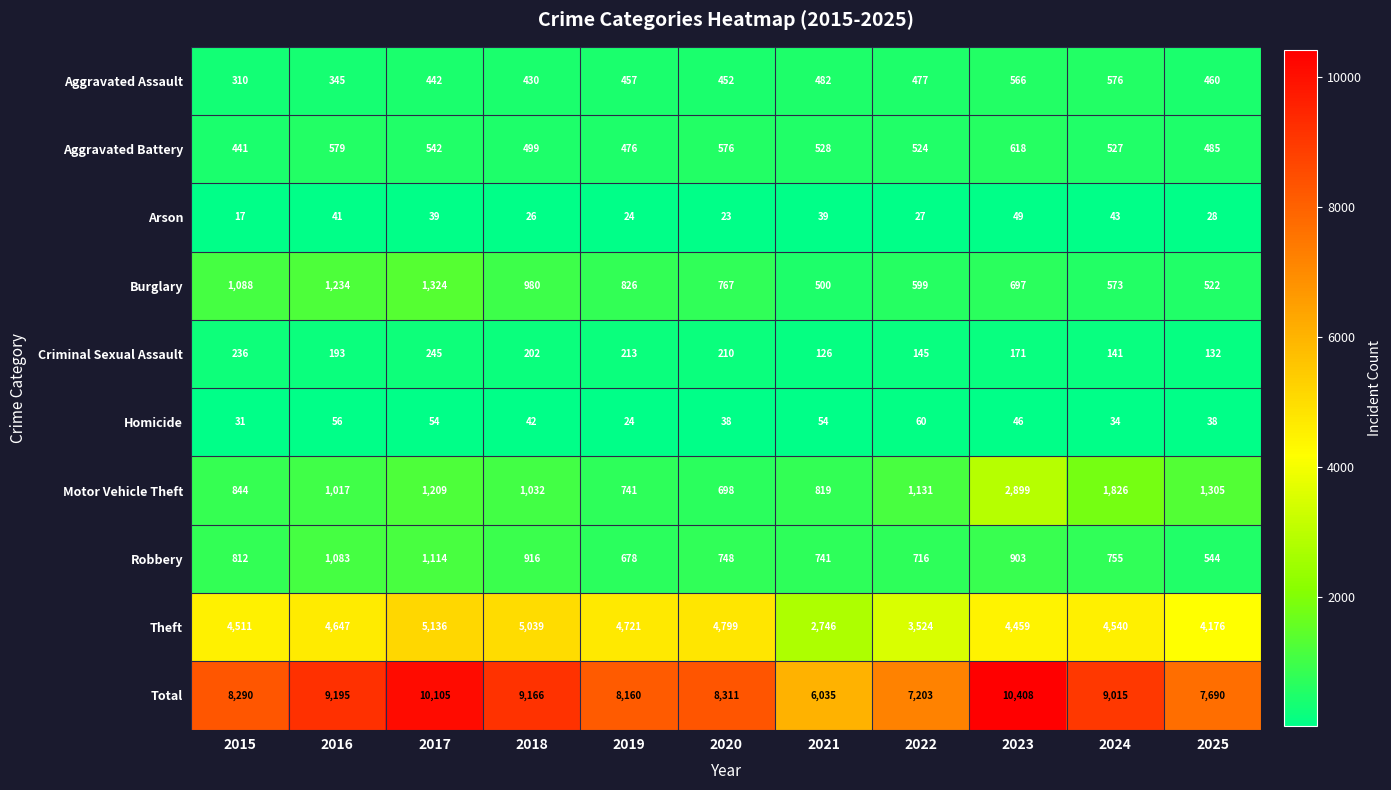

The Robbery series shows 1965 at 2017. True or false?

False